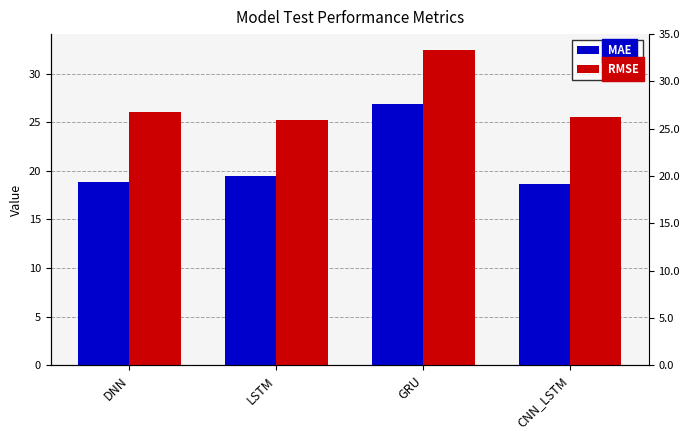

What is the label of the 1st bar from the left?

DNN